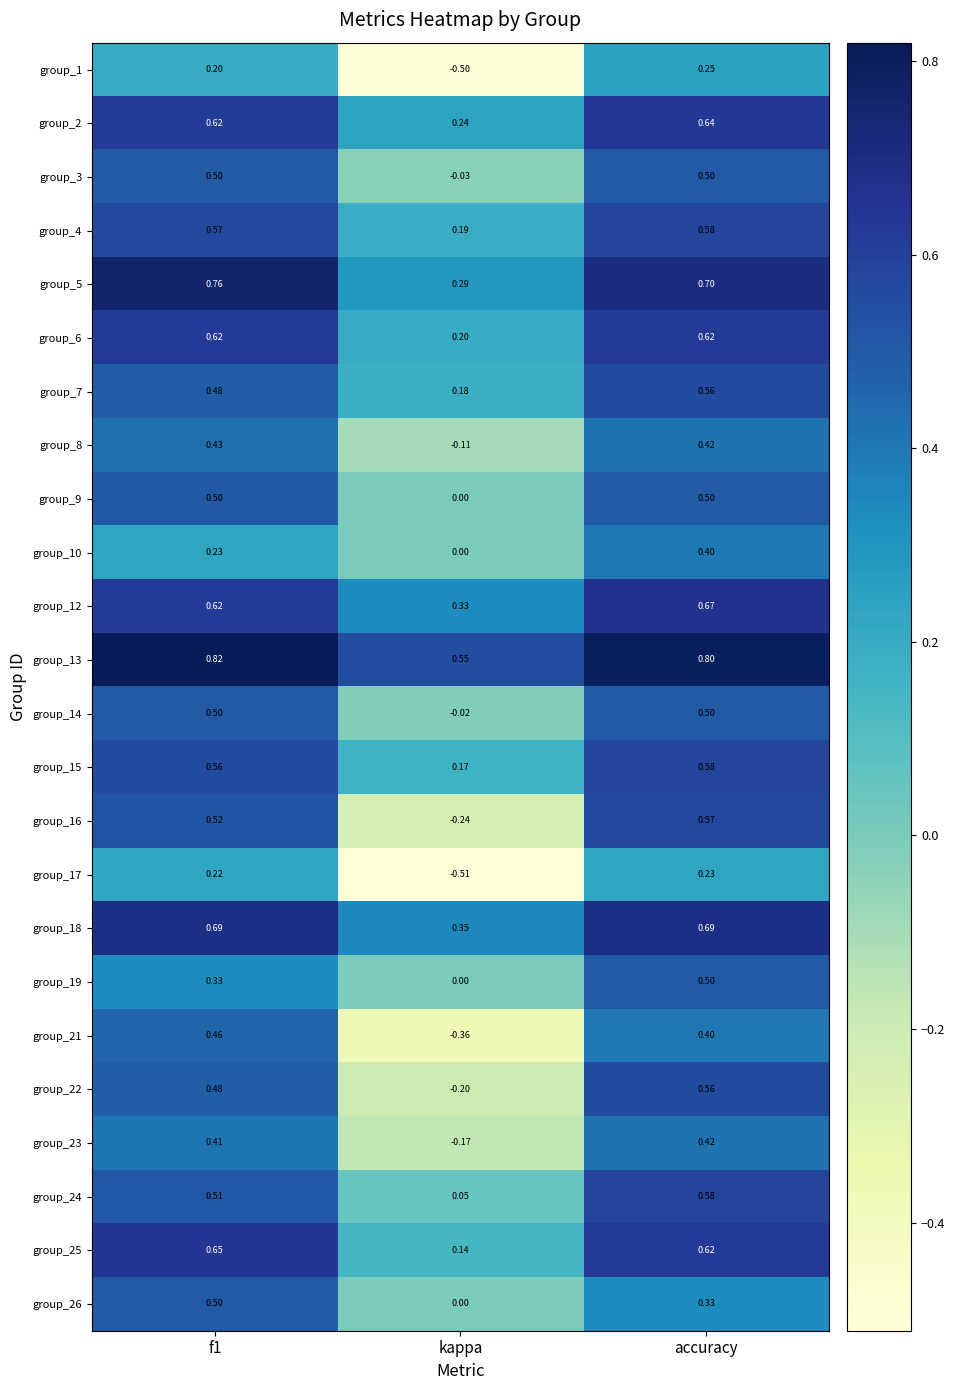

Which category has the lowest value in the group_17 series?

kappa